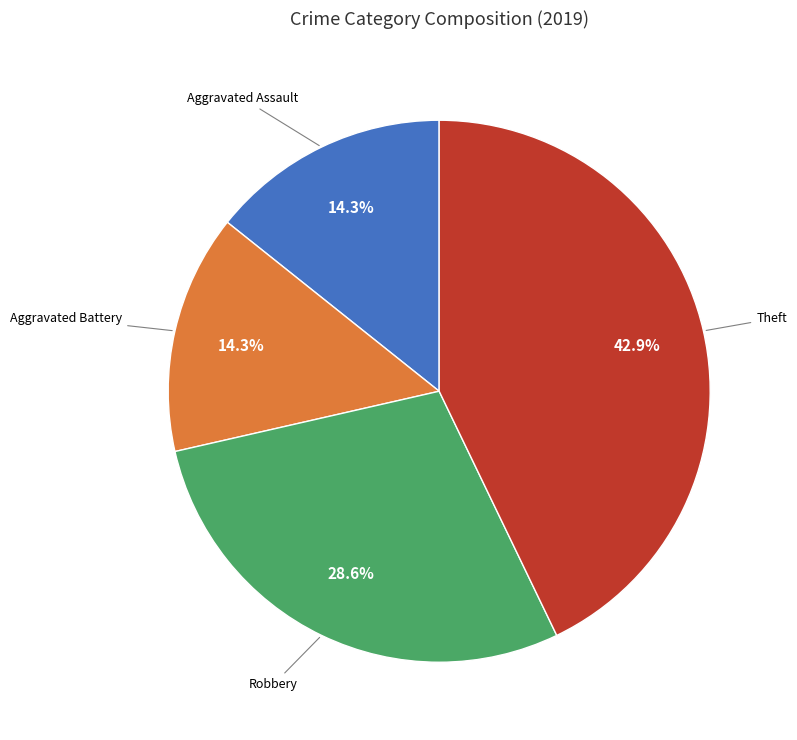

Is there a majority slice in this chart?

No